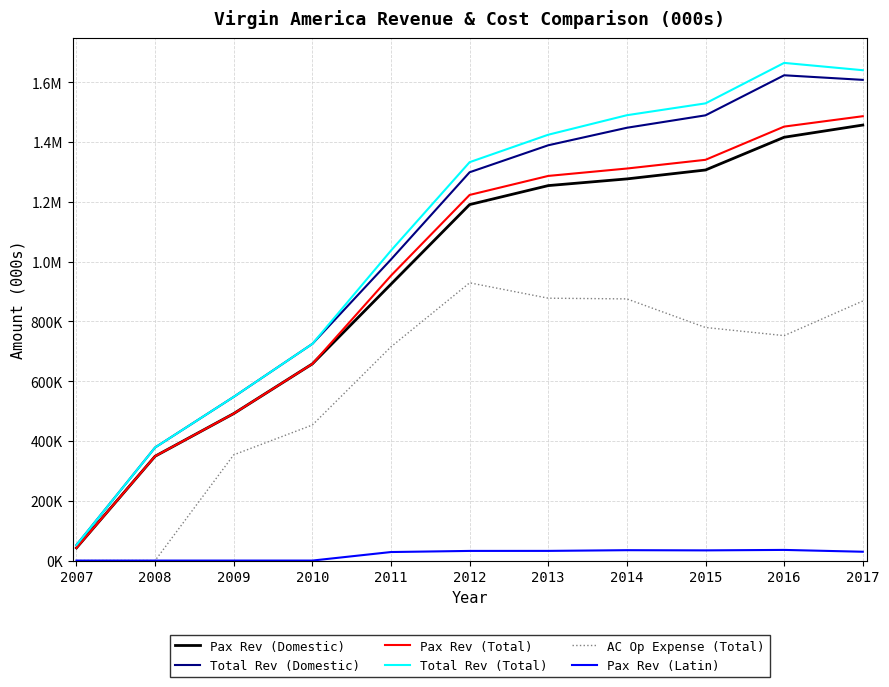

What are all the series names shown in the legend?

Pax Rev (Domestic), Total Rev (Domestic), Pax Rev (Total), Total Rev (Total), AC Op Expense (Total), Pax Rev (Latin)